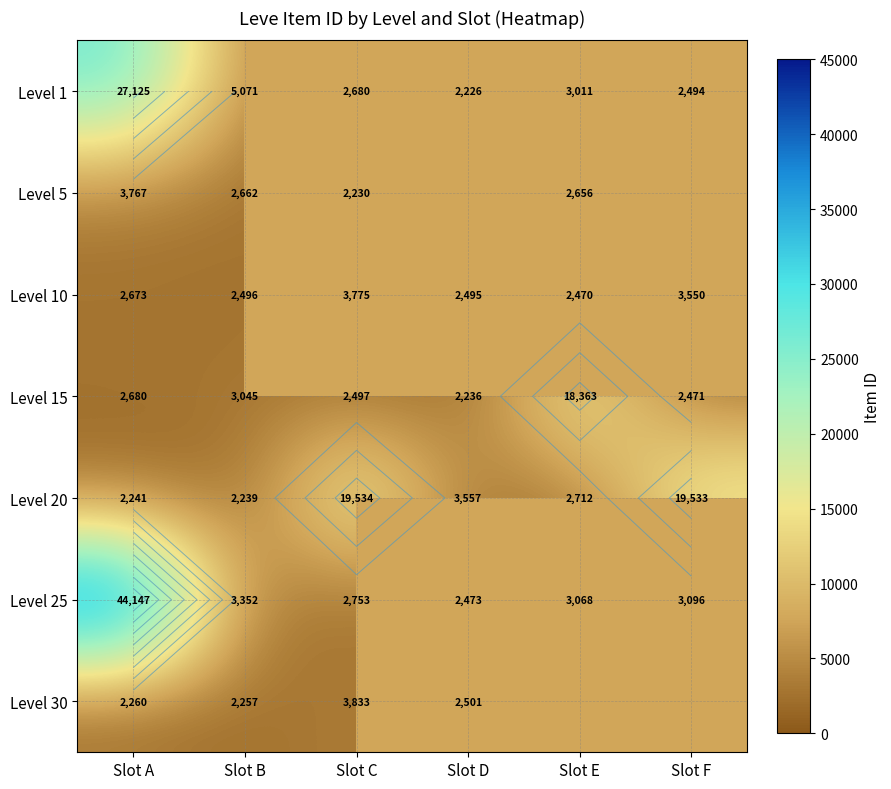

Is it true that Level 25 equals 3352.0 at Slot B?

True